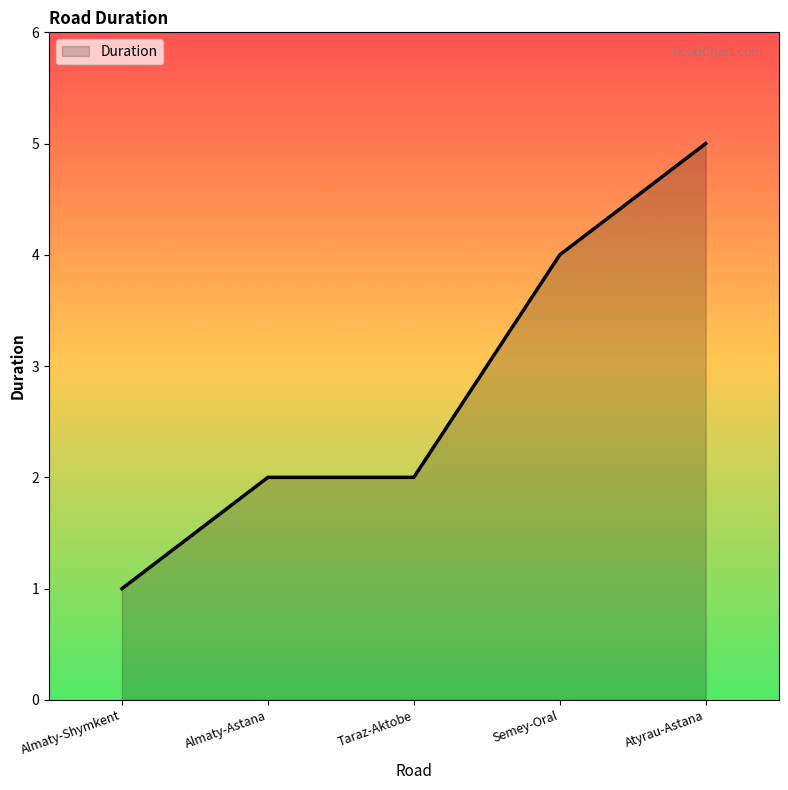

What is the sum of all values?

14